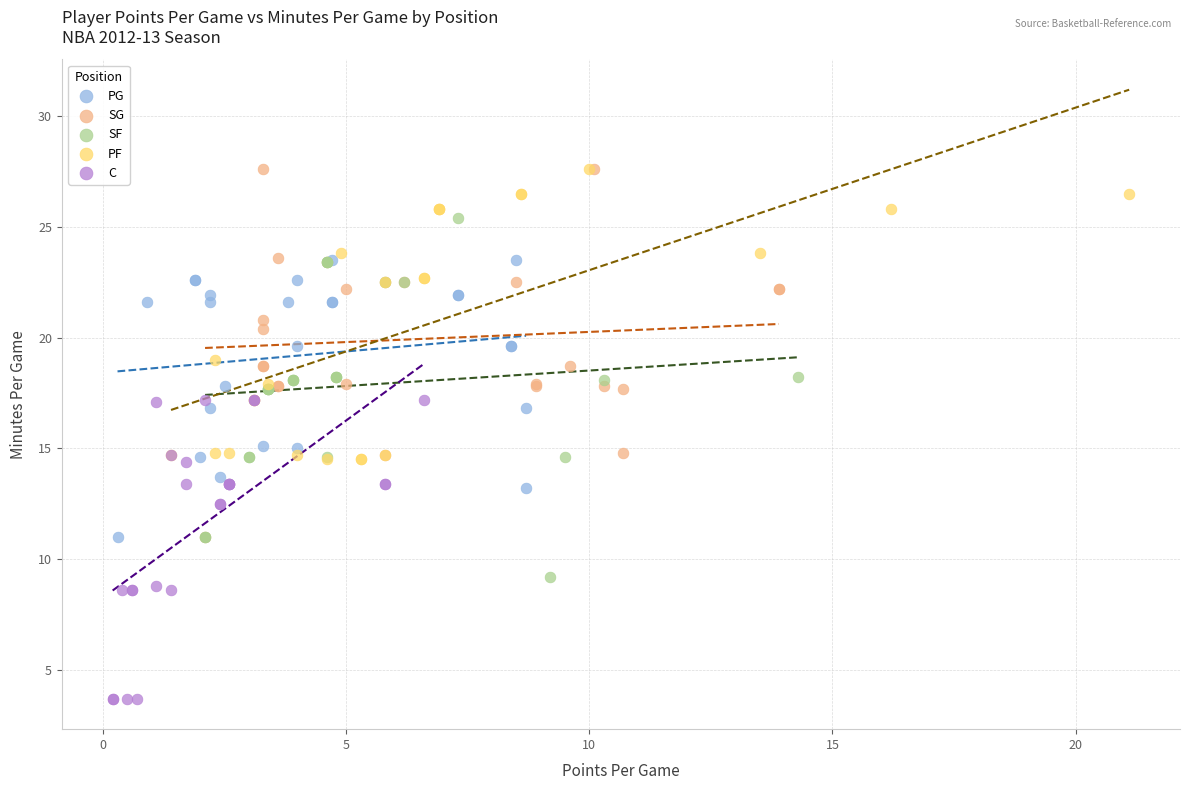

Which series reaches the minimum Y coordinate?

C